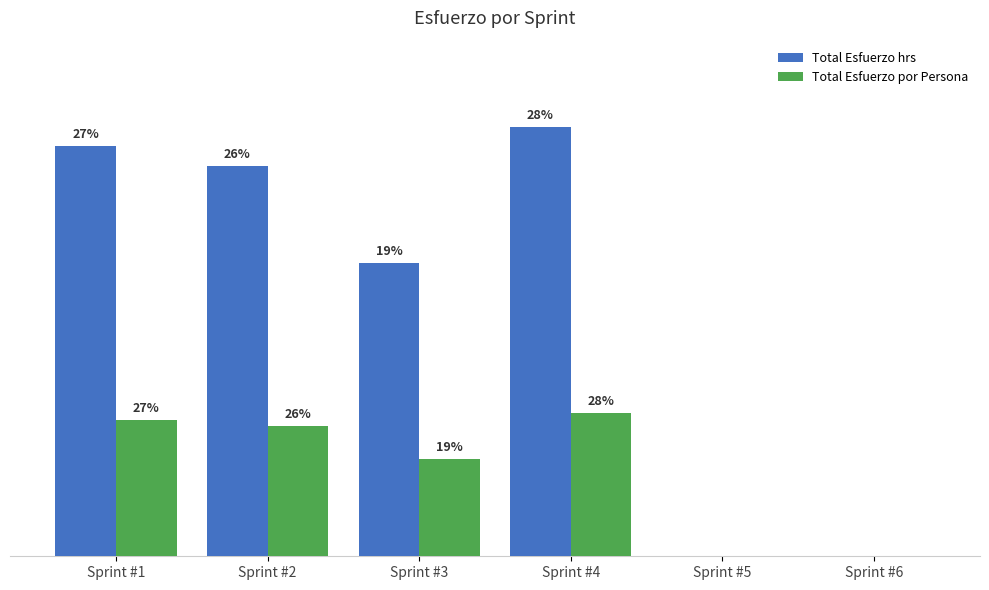

List the series in order of their overall mean, lowest first.

Total Esfuerzo por Persona, Total Esfuerzo hrs